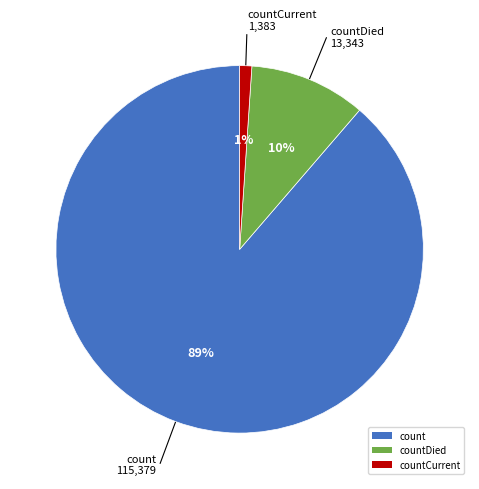

Does countCurrent account for over 50% of the chart?

No